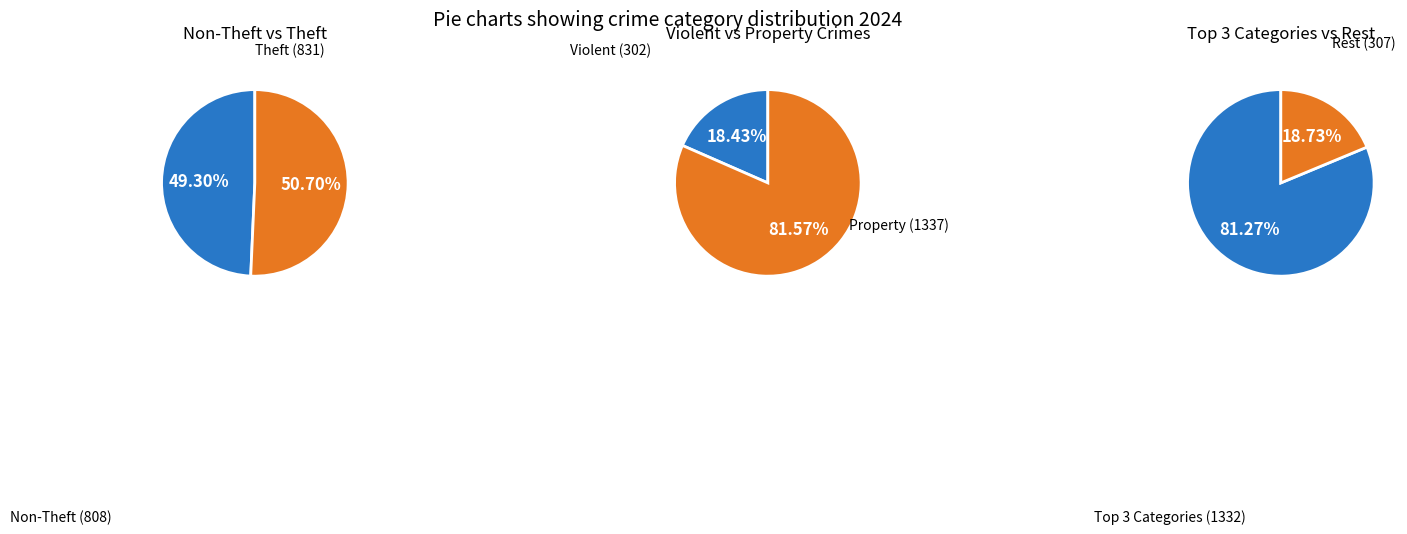

The Aggravated Assault slice represents 16% of the pie. True or false?

False